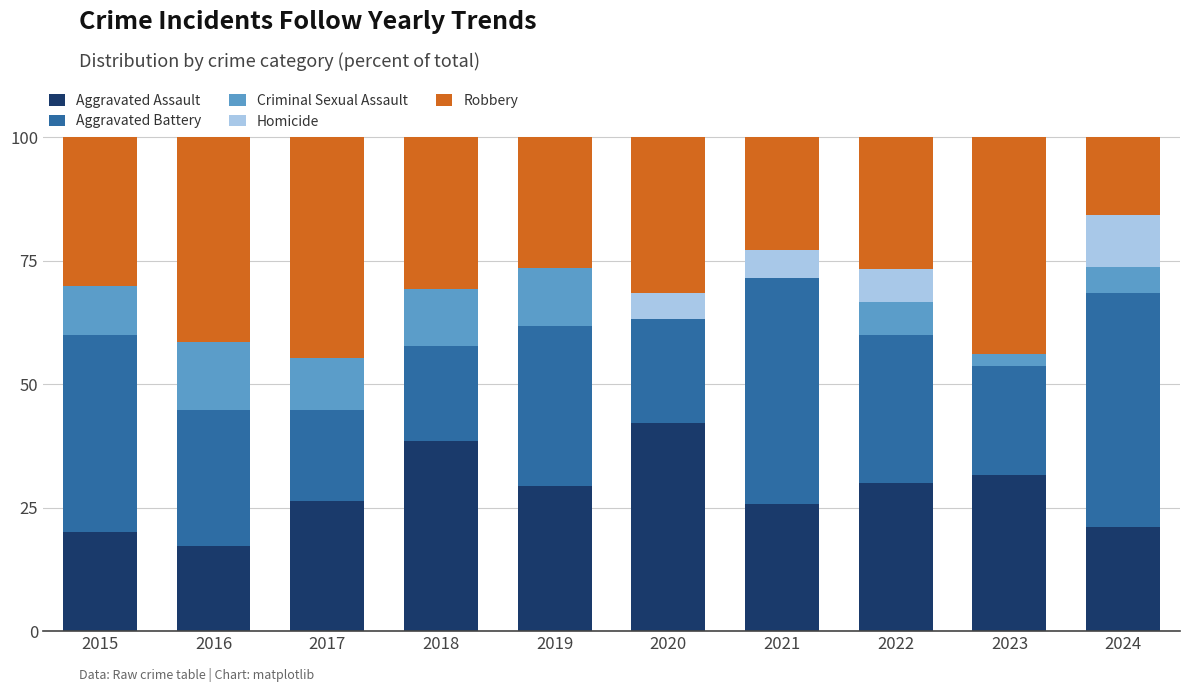

Is it true that Aggravated Assault equals 36.1 at 2021?

False